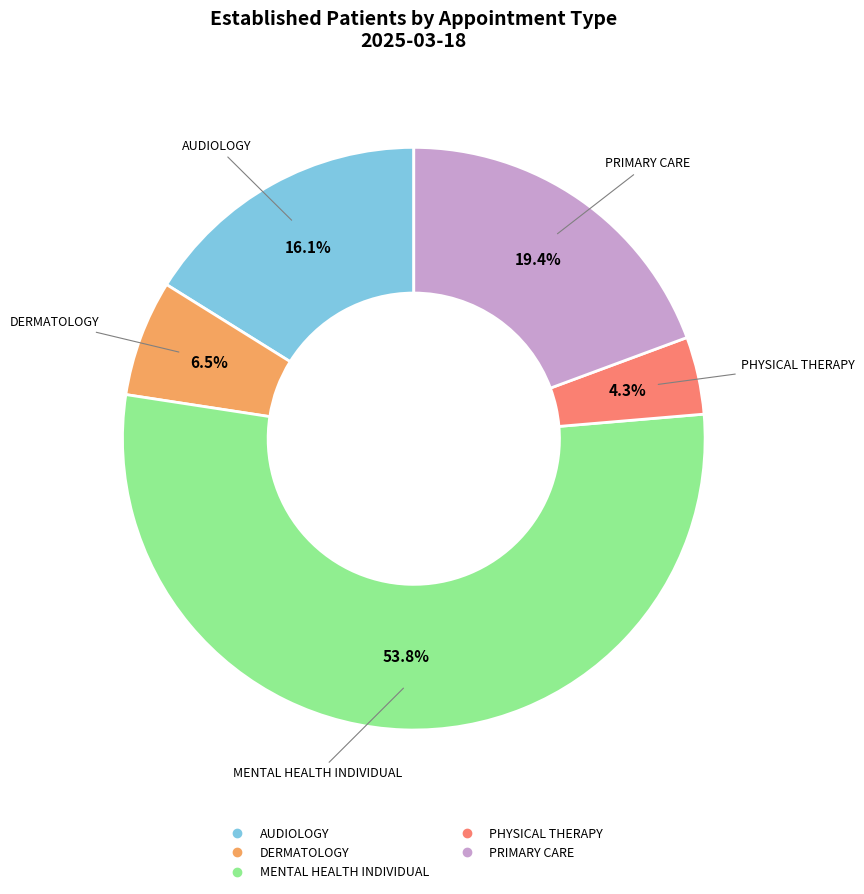

Does any single category account for the majority?

Yes